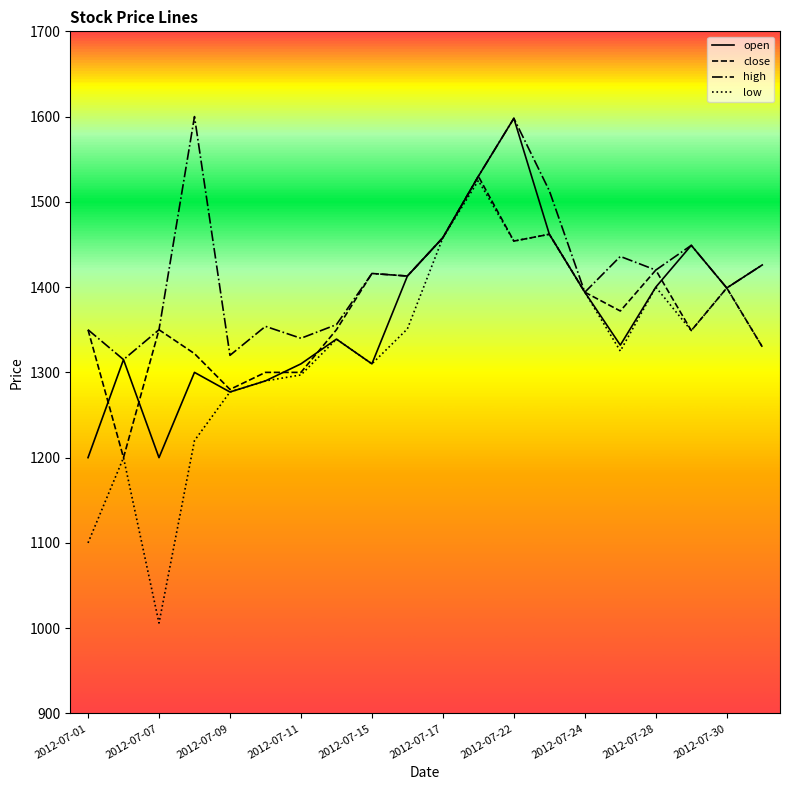

What is the highest value of the high series?

1600